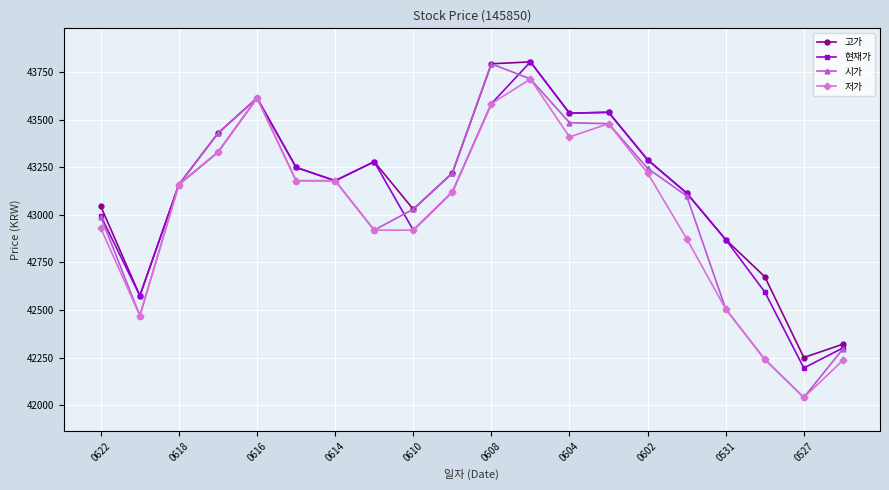

Which series has the largest range (max minus min)?

시가